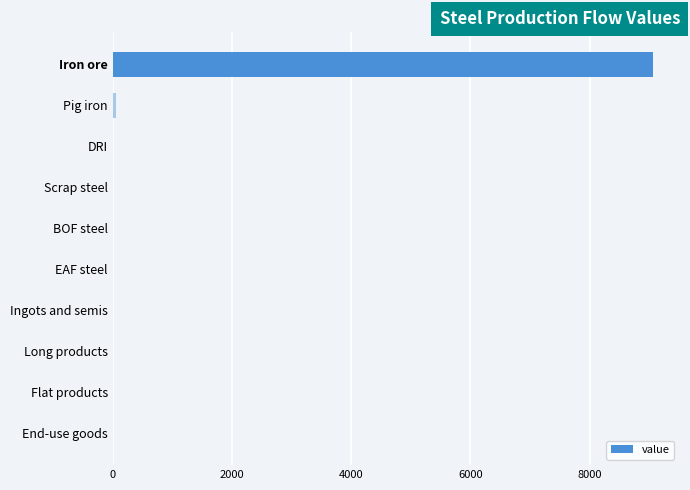

What is the average value?

912.2